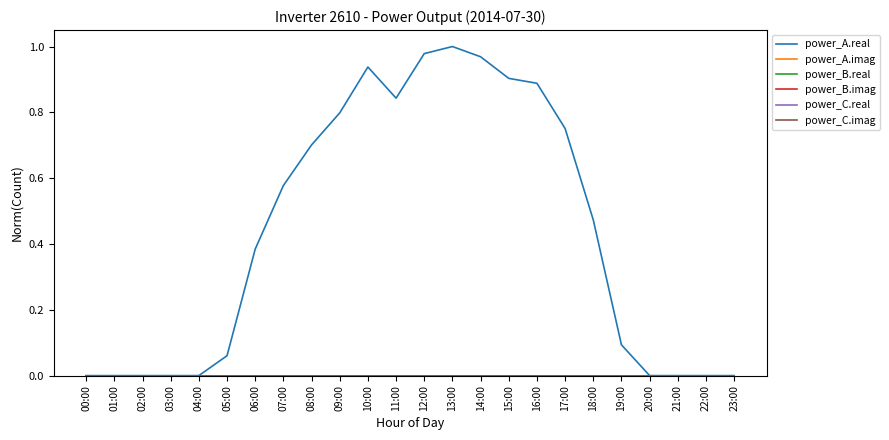

Which series has the largest total across all categories?

power_A.real